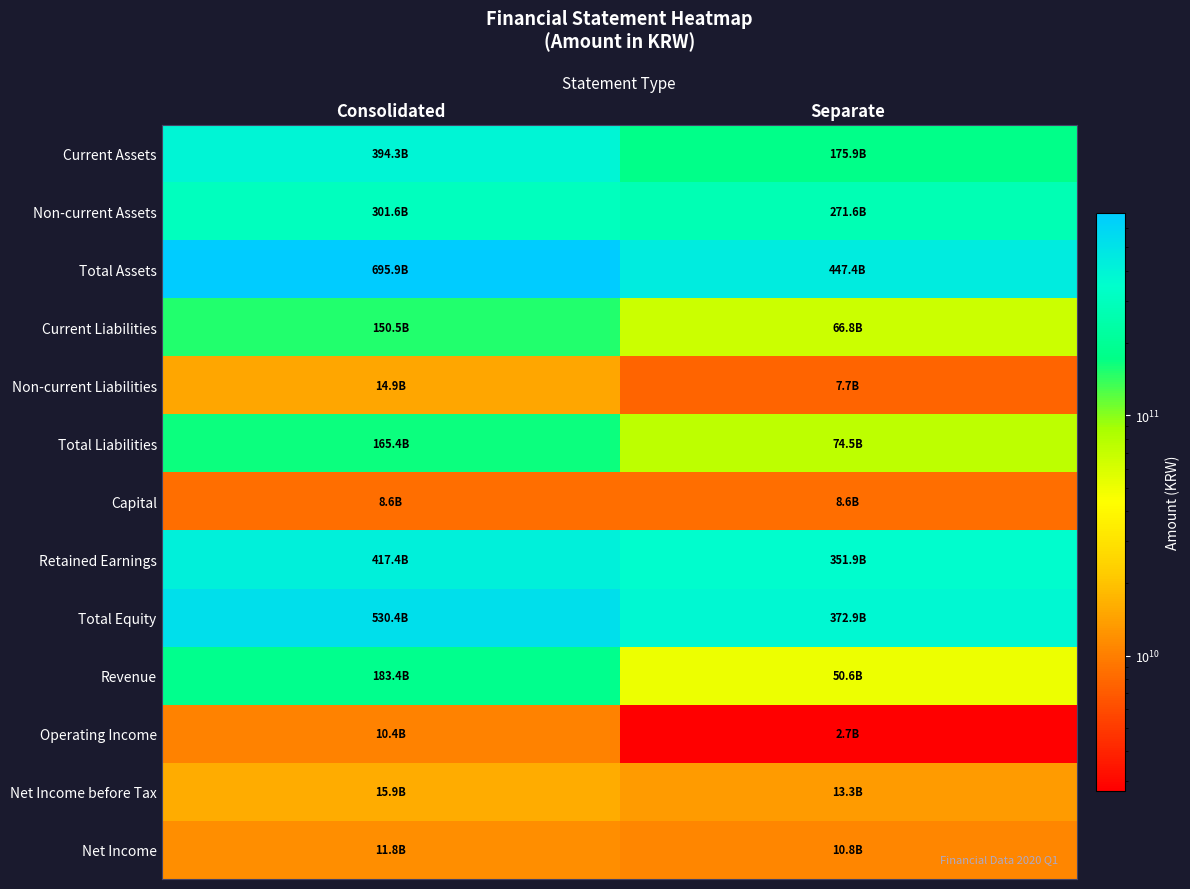

At which category is the sum across all series the highest?

Consolidated